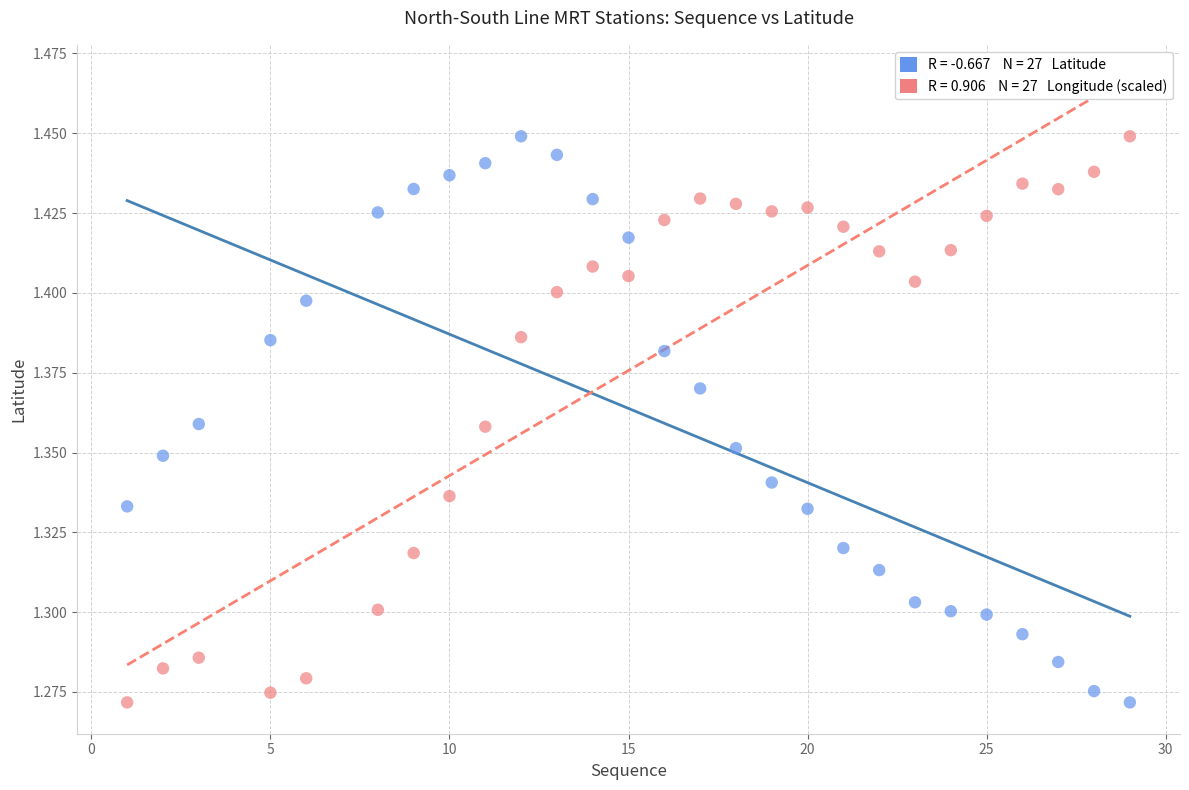

Across all data points, what is the range of X values (max minus min)?

28.0